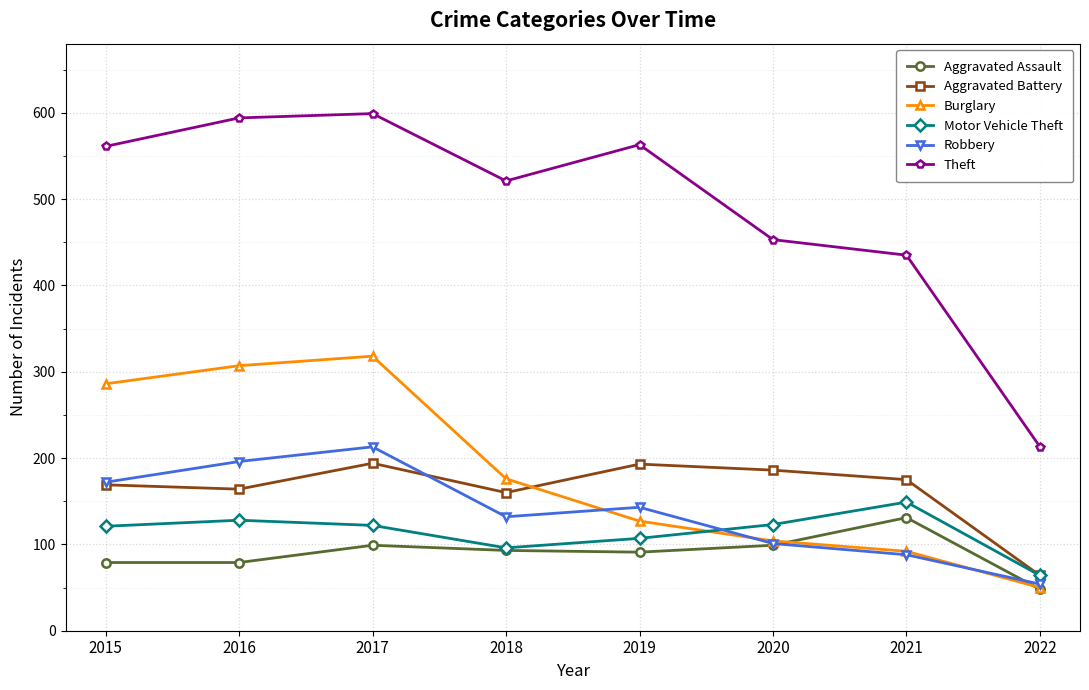

At 2016, list the series in order from largest to smallest.

Theft, Burglary, Robbery, Aggravated Battery, Motor Vehicle Theft, Aggravated Assault